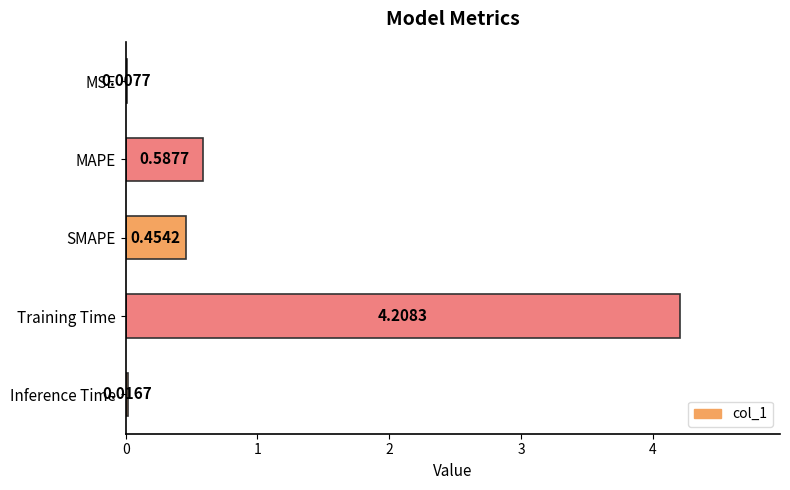

What is the sum of all values?

5.3